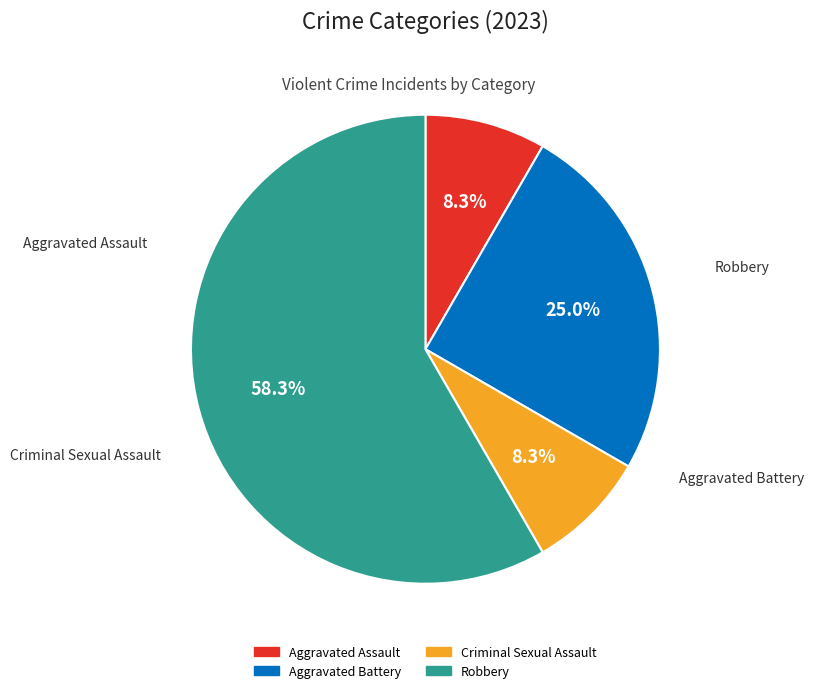

True or false: Criminal Sexual Assault accounts for 8% of the total.

True